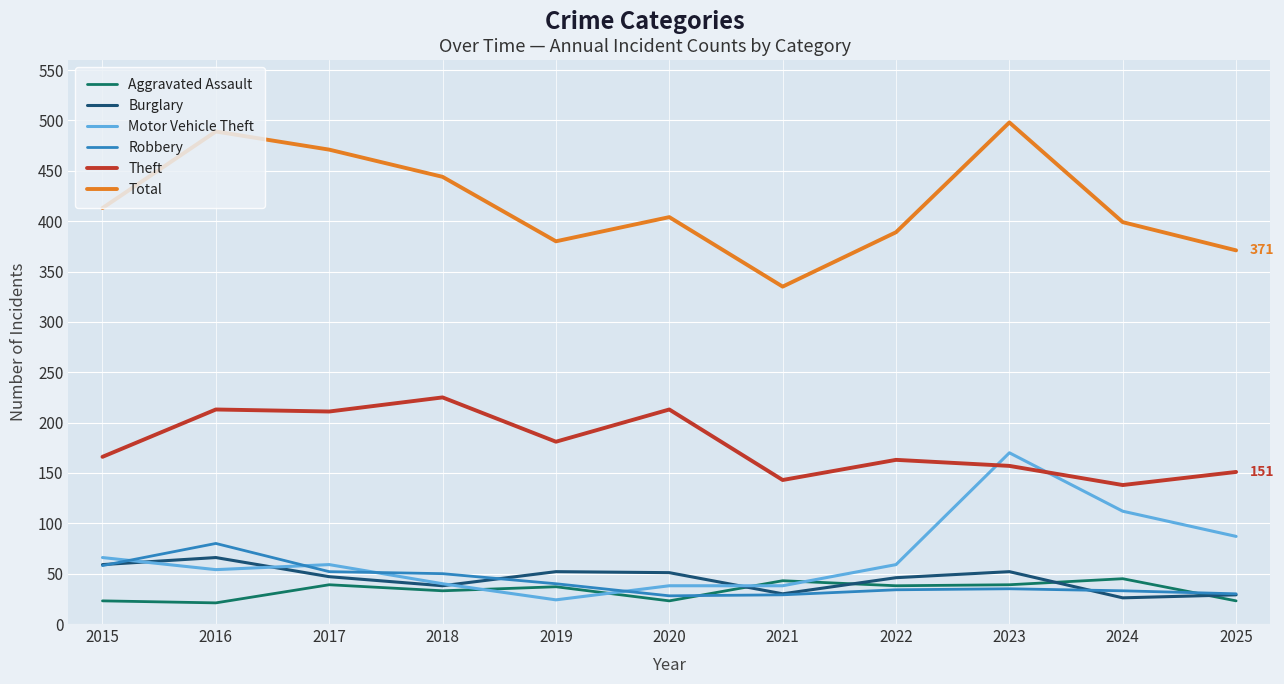

List the series in order of their peak value, lowest first.

Aggravated Assault, Burglary, Robbery, Motor Vehicle Theft, Theft, Total